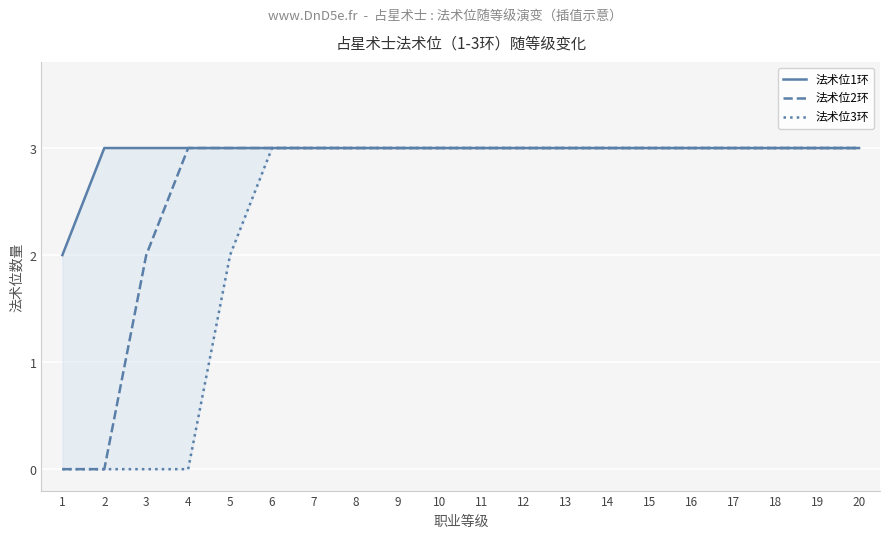

True or false: 法术位2环 and 法术位1环 cross at least once.

False